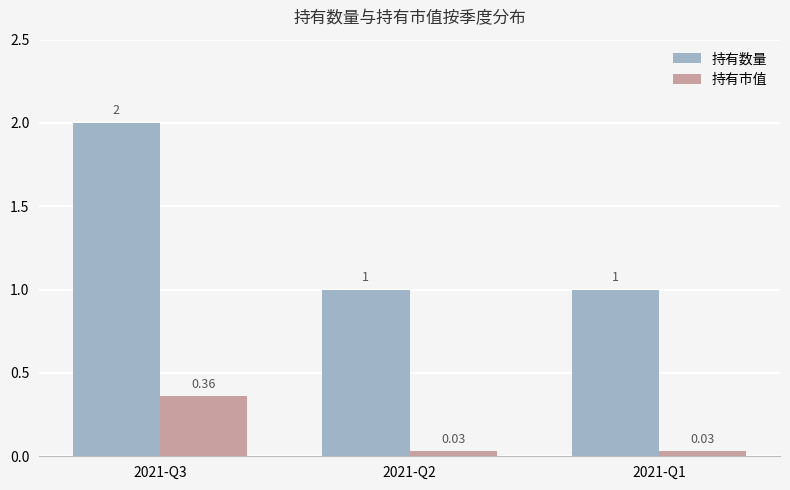

How many groups of bars are there?

3